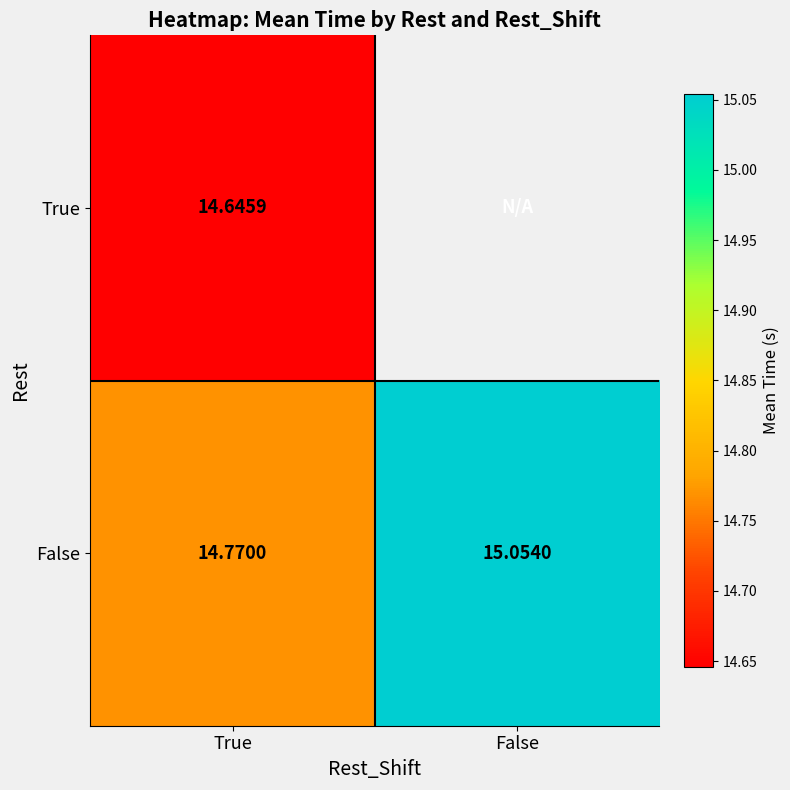

At how many categories does at least one series exceed 14?

2